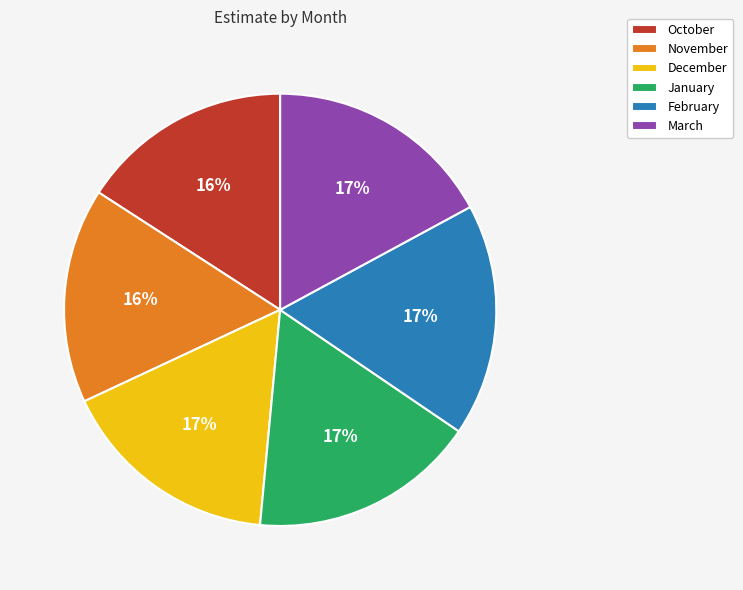

Combined, do March and November account for over 50%?

No